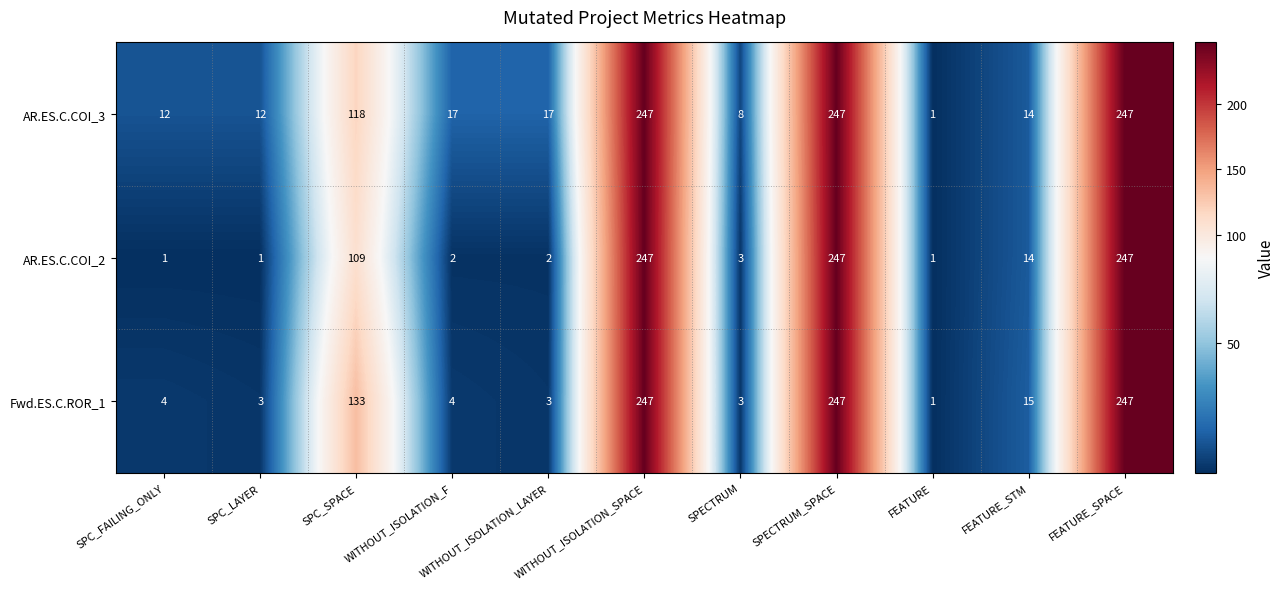

Which series changed the most between WITHOUT_ISOLATION_LAYER and SPECTRUM_SPACE?

AR.ES.C.COI_2